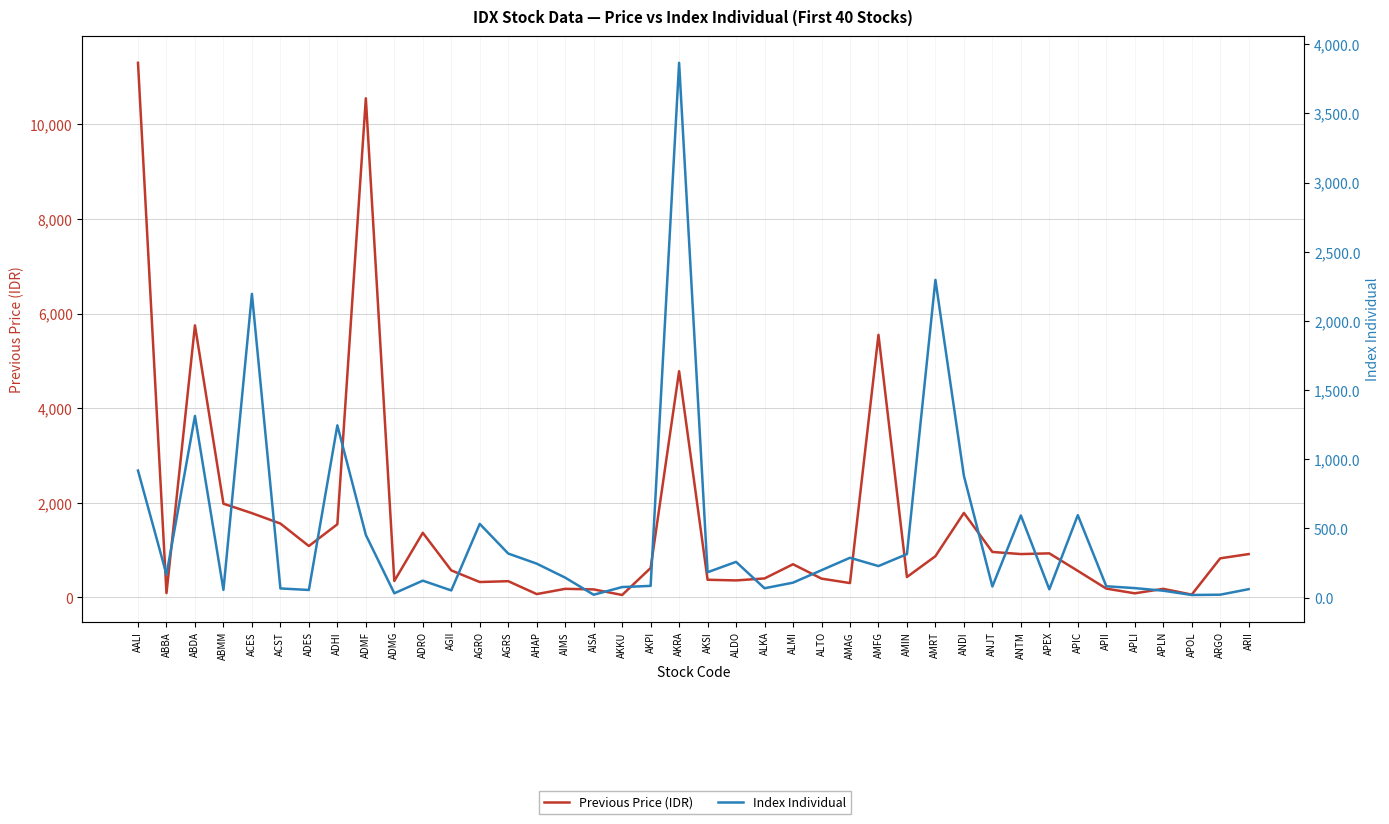

What is the total value across all series at AMIN?

744.1